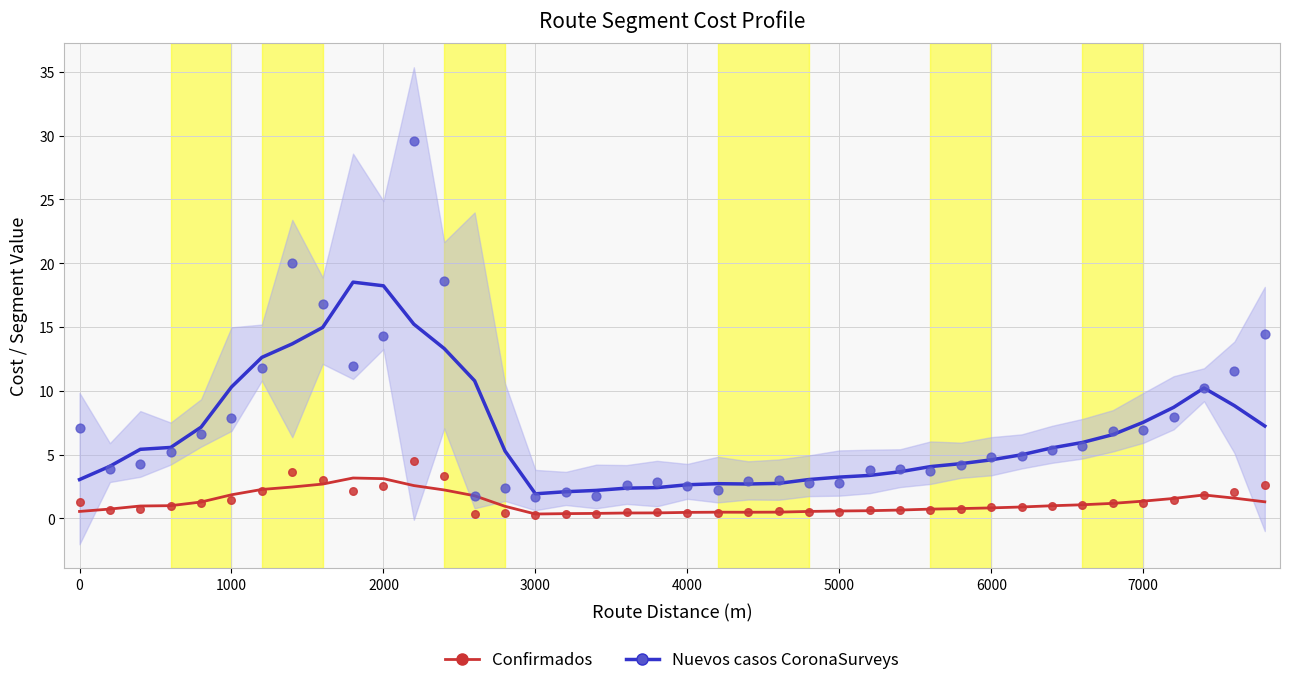

Which series has the largest total across all categories?

Nuevos casos CoronaSurveys